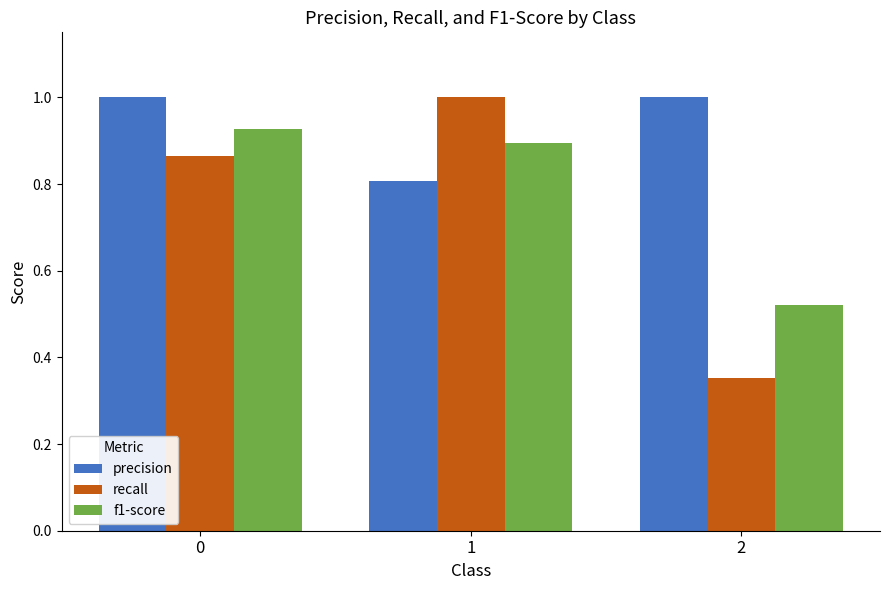

Is the value of f1-score at 0 greater than the value of precision at 1?

Yes